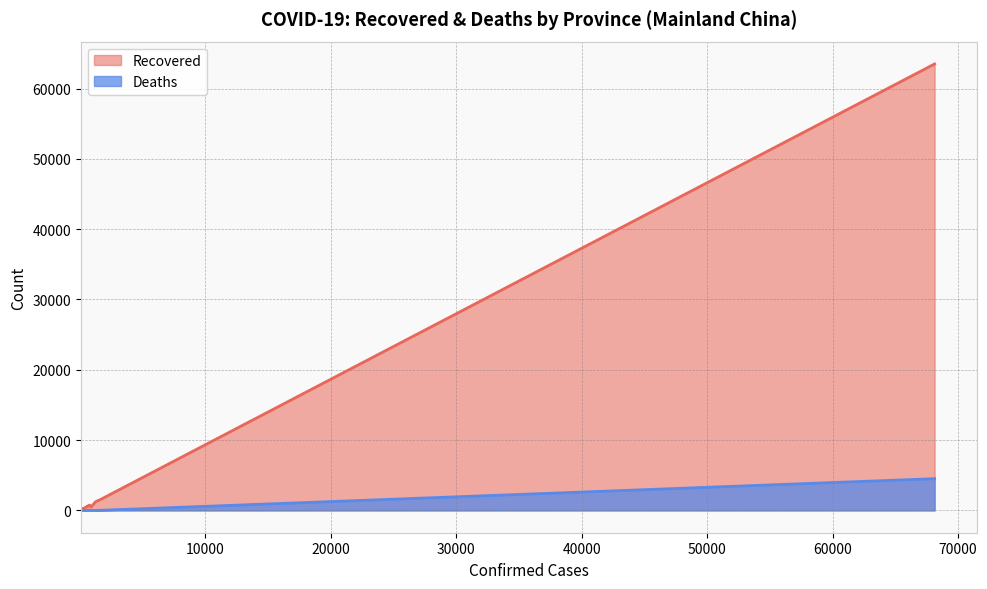

Rank the series by their maximum value, from highest to lowest.

Recovered, Deaths